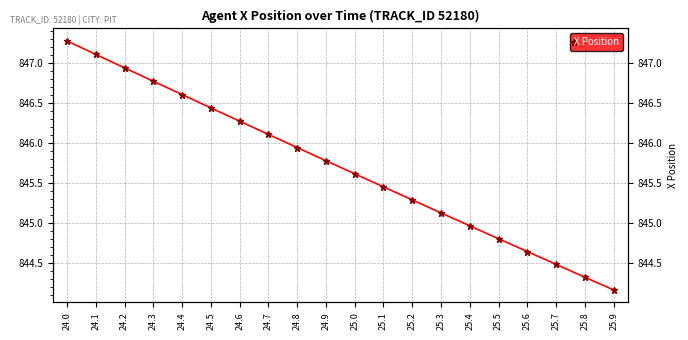

Reading left to right, extract all data points from this chart.

847.3	847.1	846.9	846.8	846.6	846.4	846.3	846.1	845.9	845.8	845.6	845.5	845.3	845.1	845.0	844.8	844.6	844.5	844.3	844.2